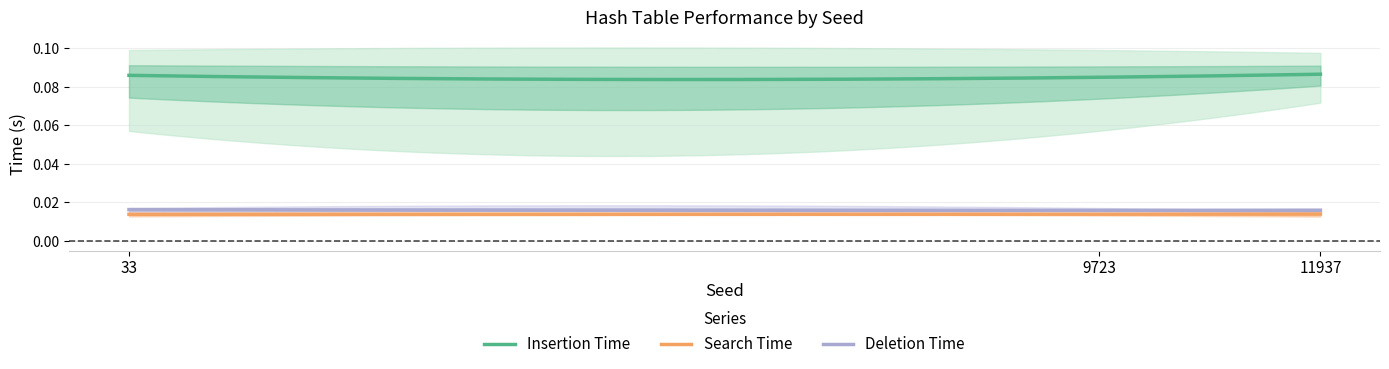

Which series has the largest total across all categories?

Insertion Time